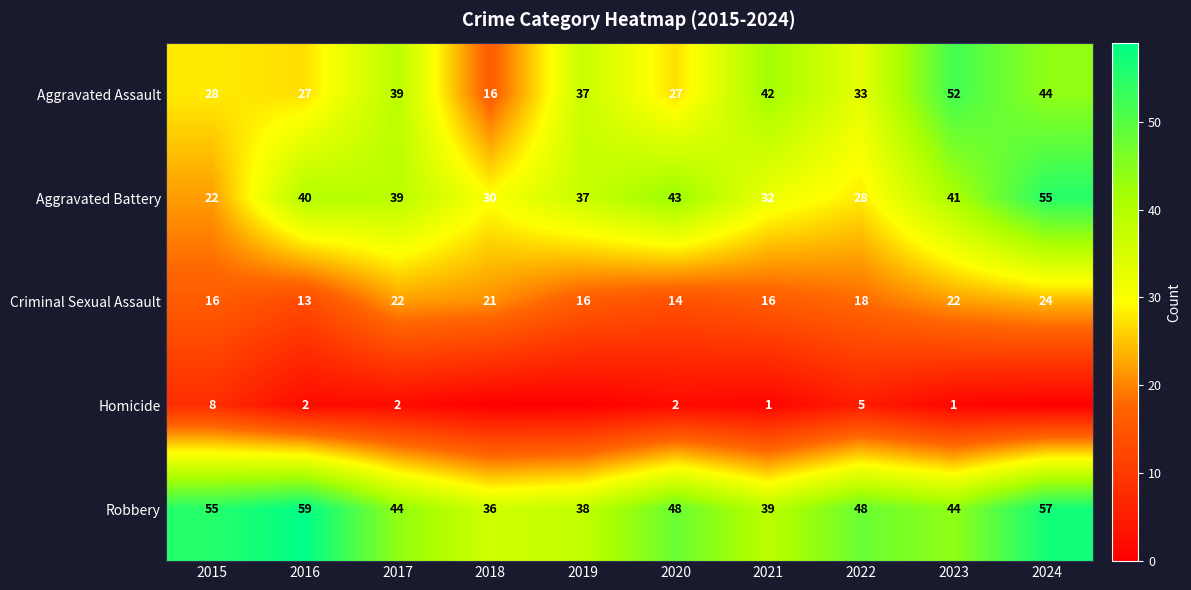

Rank the series at 2020 from lowest to highest value.

Homicide, Criminal Sexual Assault, Aggravated Assault, Aggravated Battery, Robbery